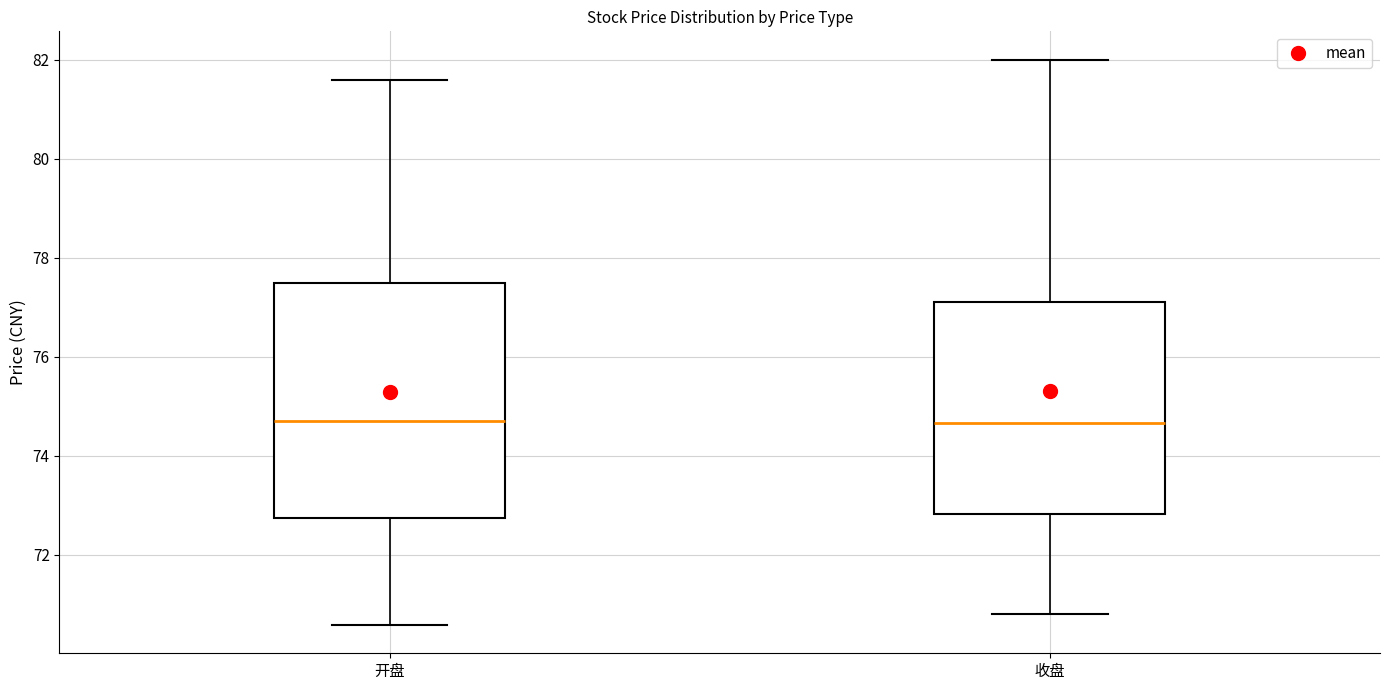

Where does the upper whisker of the box for 开盘 end on the y-axis? The values are not printed on the chart, so give them approximately, as read against the axis.

81.6